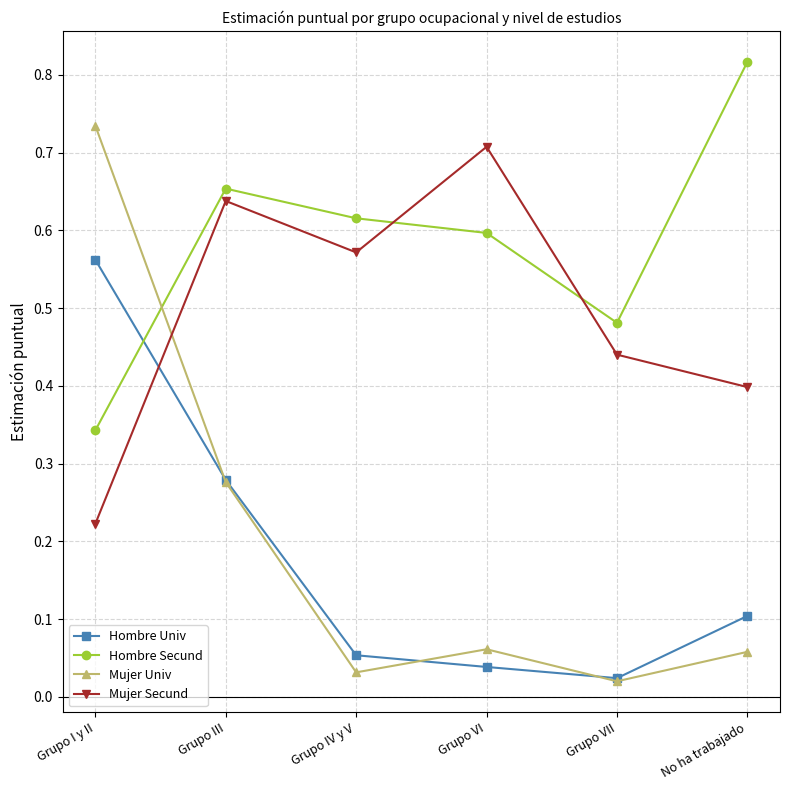

How many intersections are there between Hombre Secund and Mujer Secund?

2